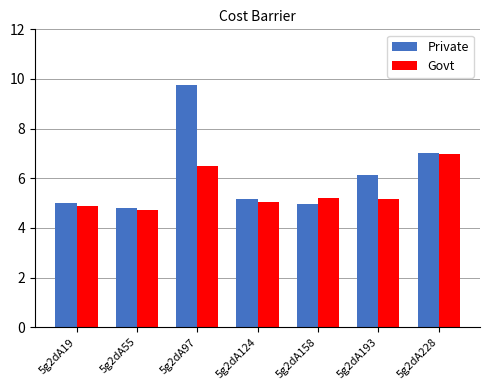

List the series in order of their peak value, lowest first.

Govt, Private